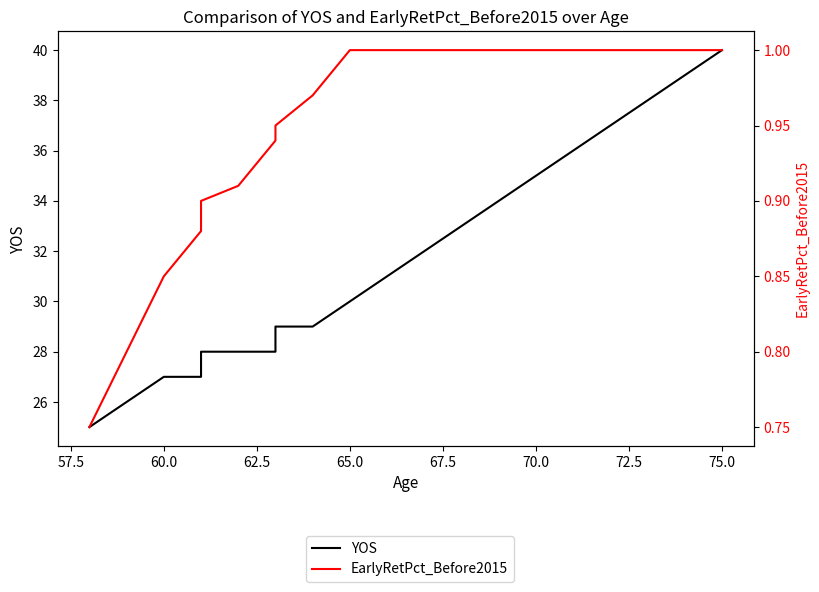

True or false: EarlyRetPct_Before2015 has more than 2 interior local peaks.

False